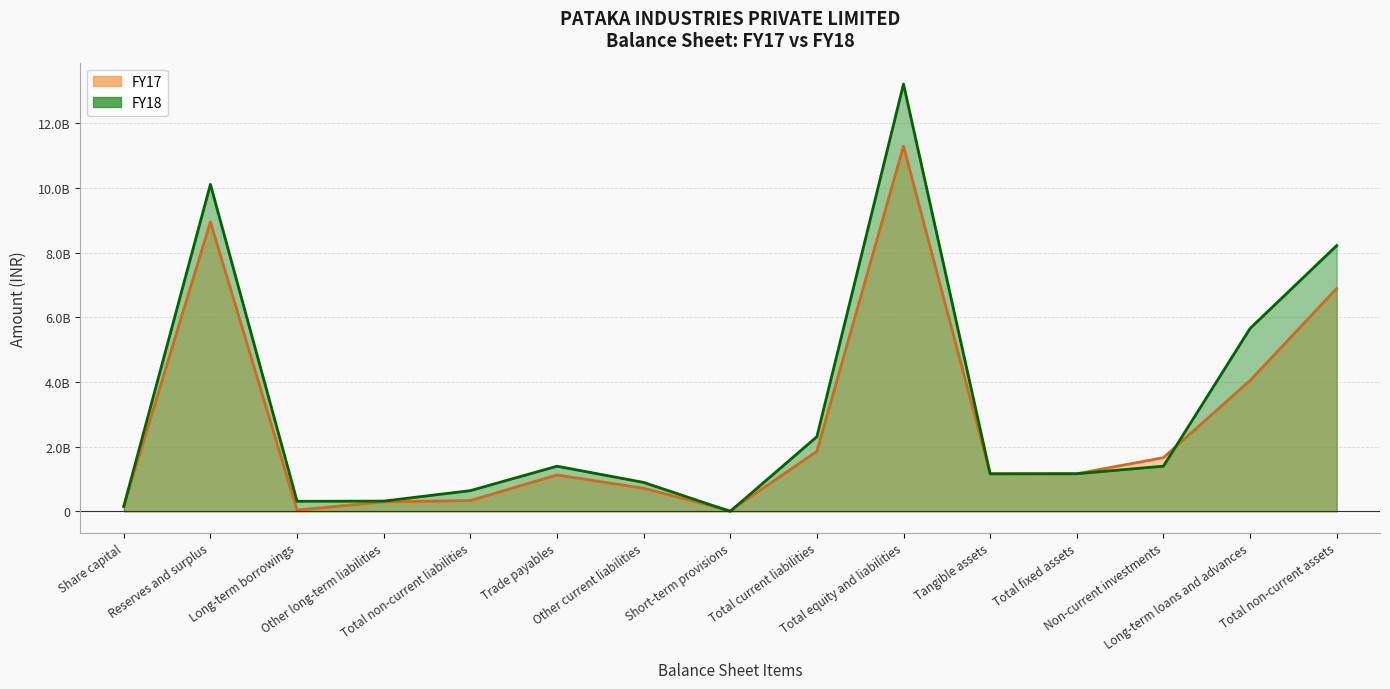

What value does the FY17 line series have at Reserves and surplus, to the nearest 100?

8954466600